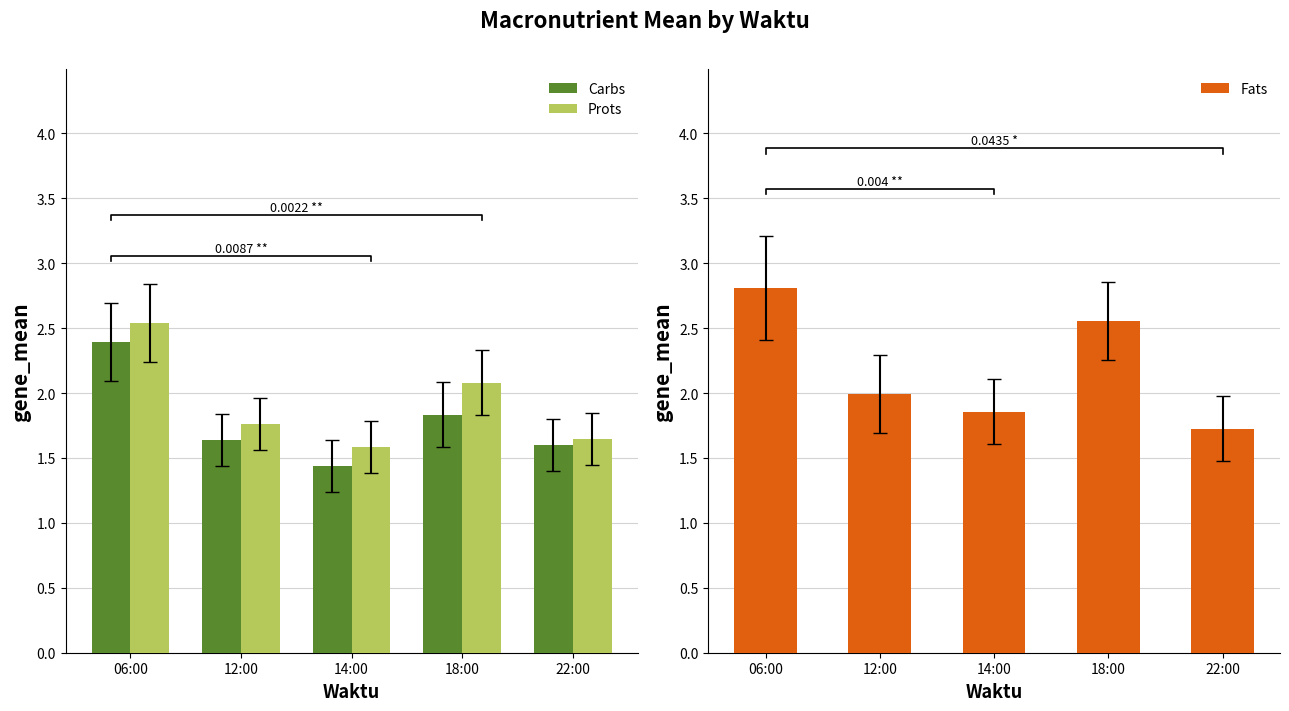

What is the difference between the second highest and minimum values in the Carbs series?

0.4